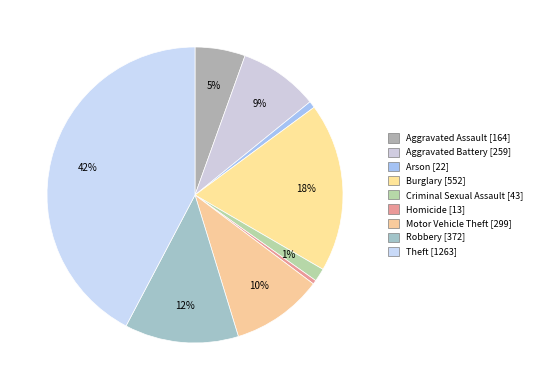

To the nearest percent, what is the combined percentage of Criminal Sexual Assault and Burglary?

20%